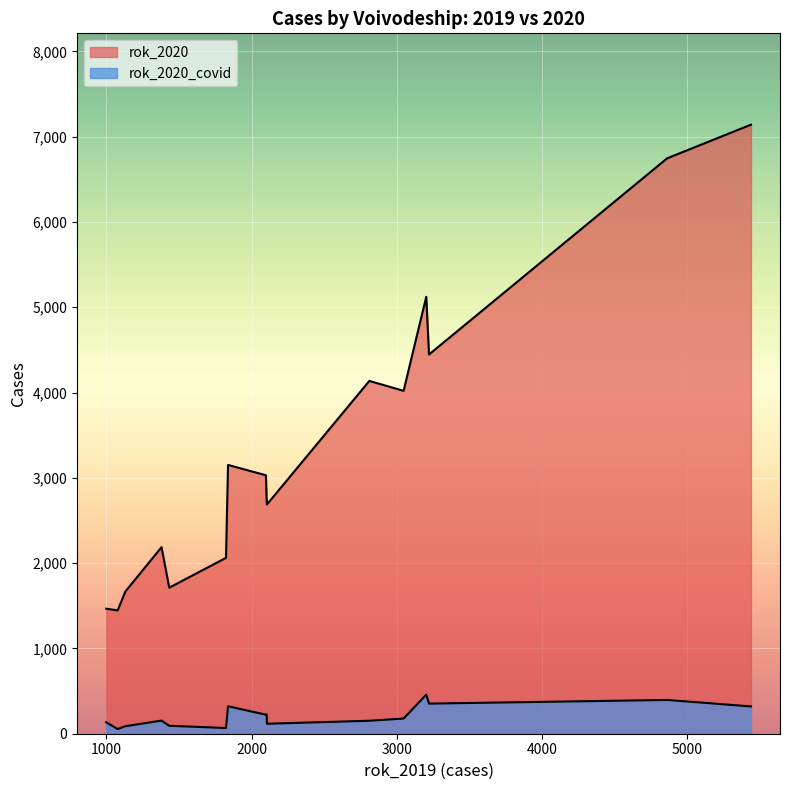

True or false: rok_2020_covid and rok_2019 cross at least once.

False